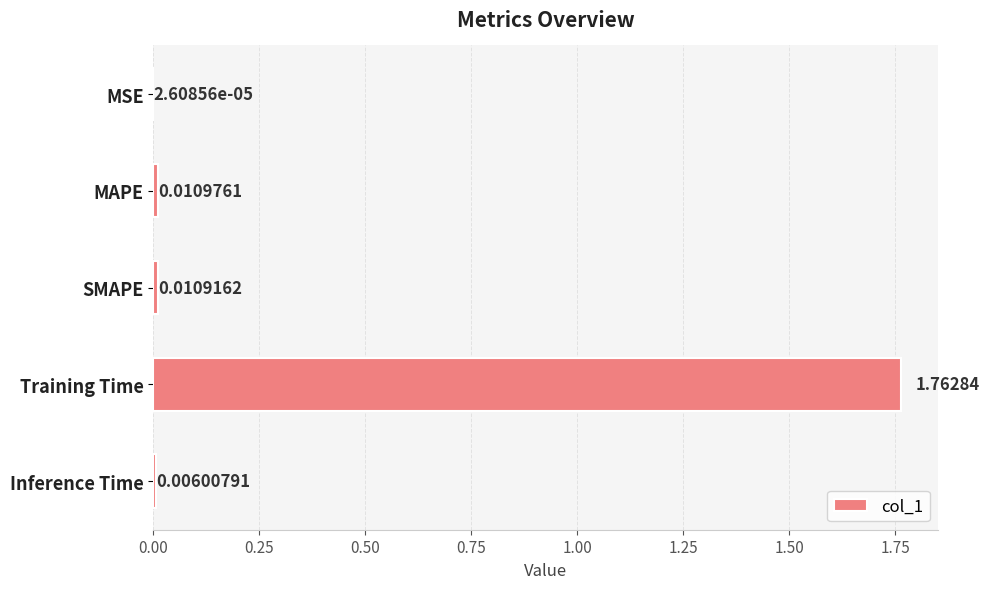

At which category does the chart reach its peak across all series?

Training Time